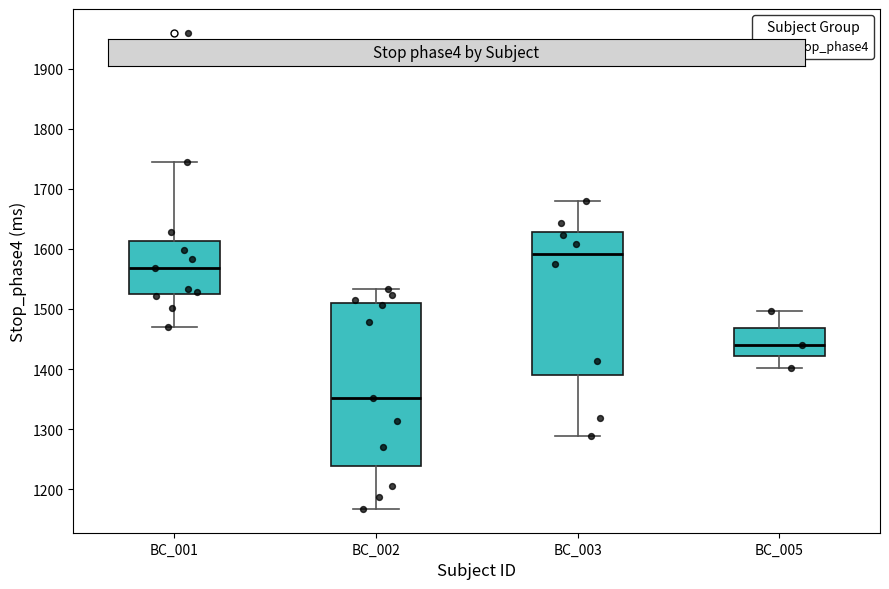

Which box has the highest median line?

BC_003